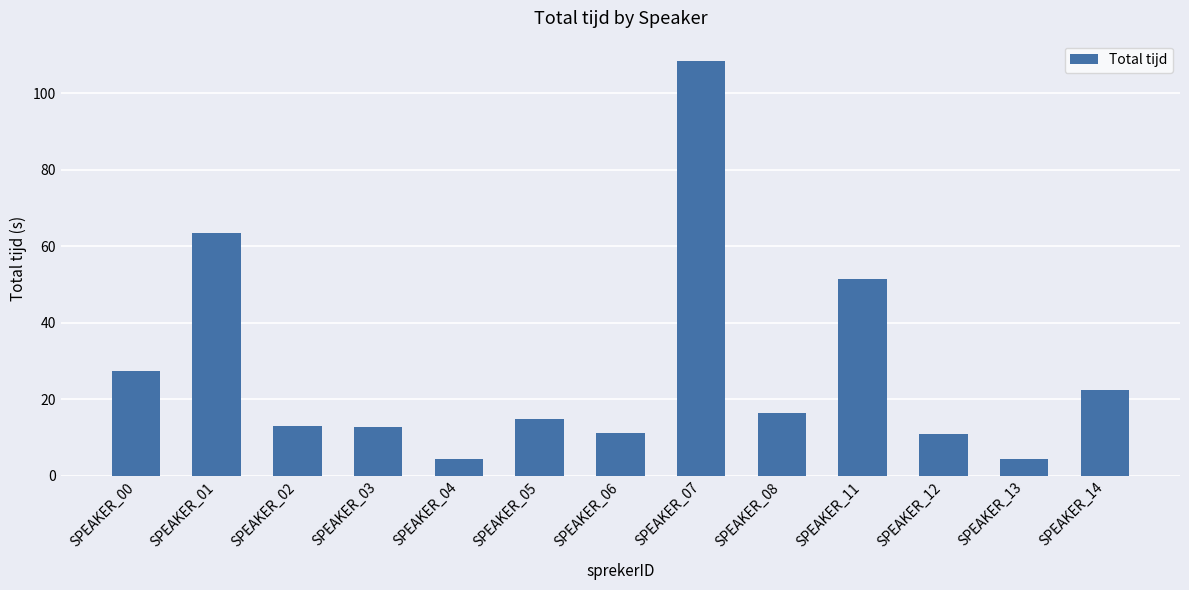

The value at SPEAKER_04 is 4.3. True or false?

True